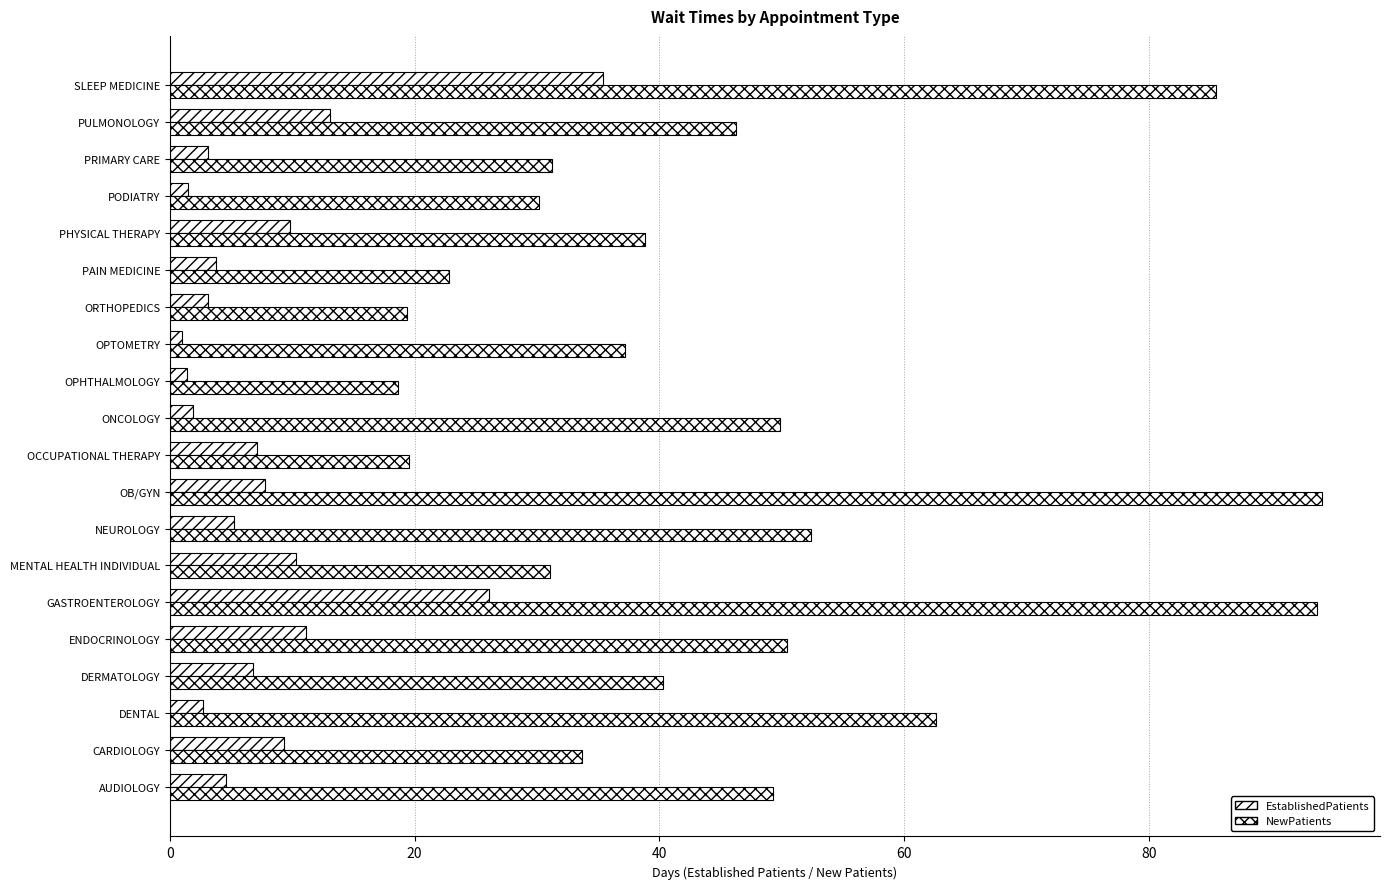

Which series has the largest total across all categories?

NewPatients